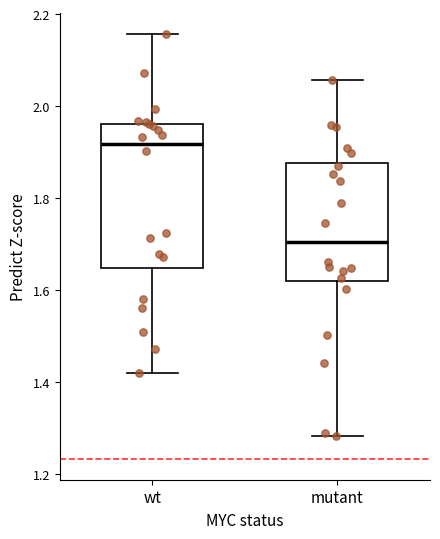

Where does the lower whisker of the box for wt end on the y-axis? The values are not printed on the chart, so give them approximately, as read against the axis.

1.42